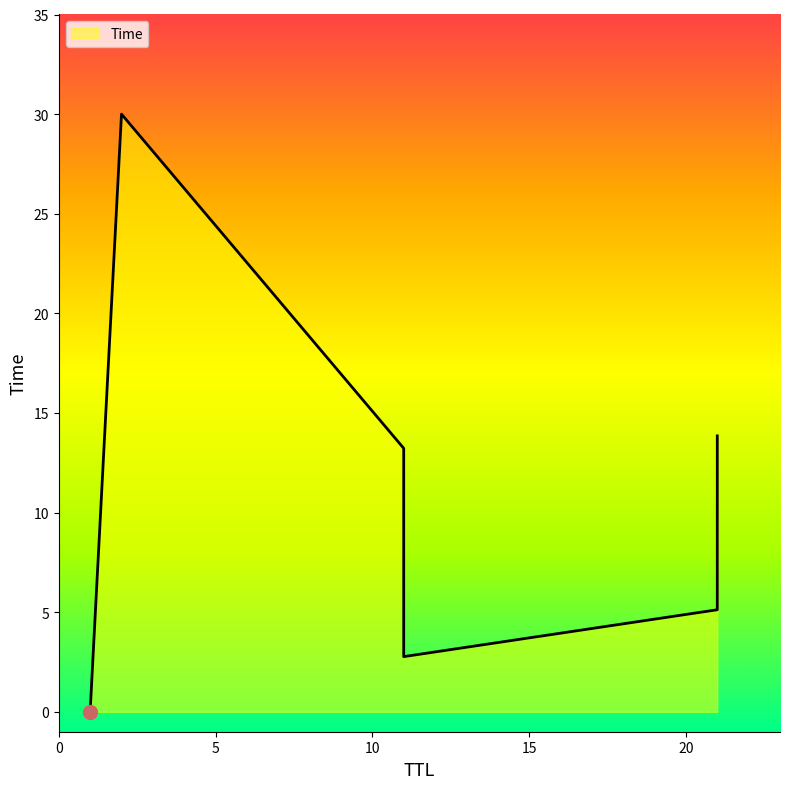

Between 1 and 21, which is larger?

21